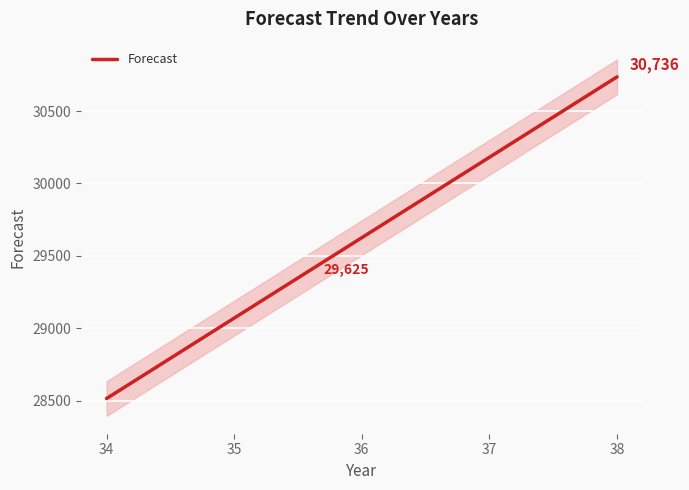

What is the difference between the maximum and minimum values?

2221.5